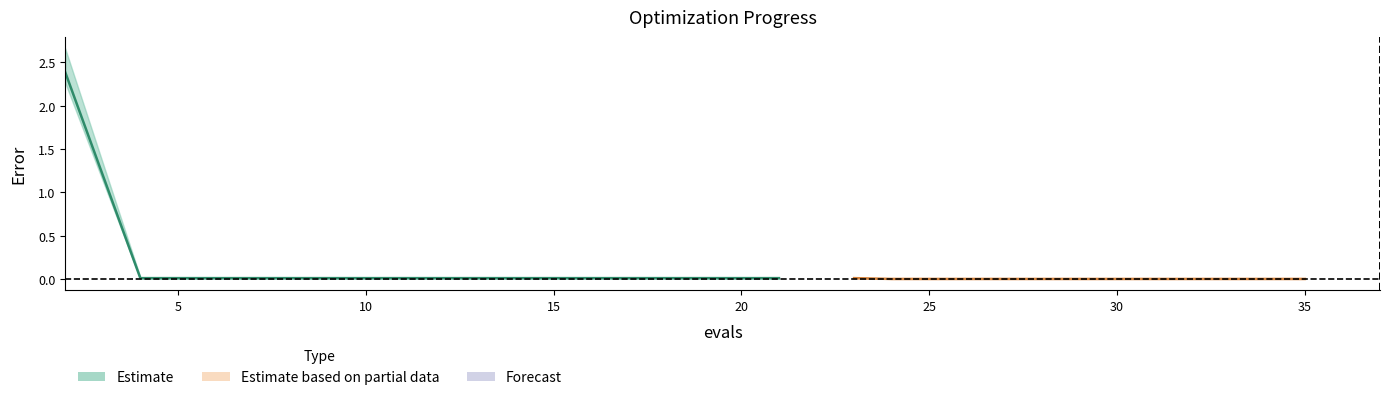

True or false: mean has a value of 0.0 at 14.

True